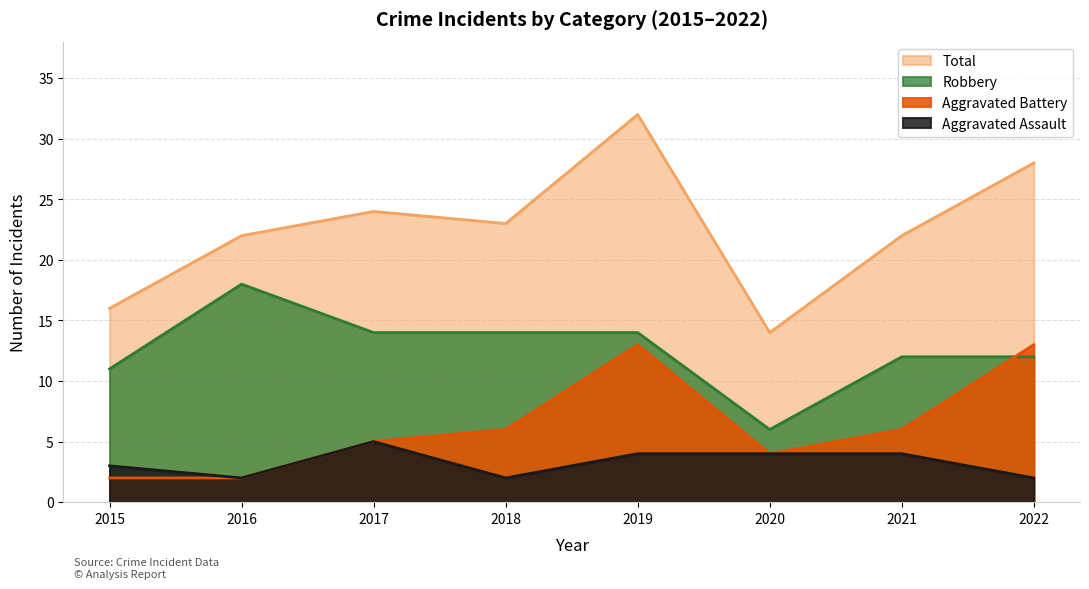

At which category does Aggravated Assault reach its first local valley?

2016